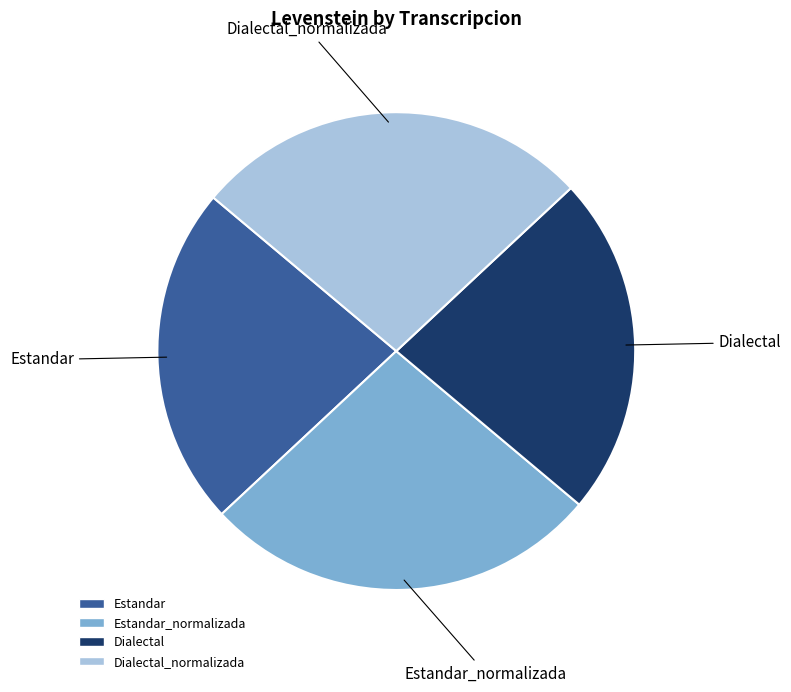

Is there a majority slice in this chart?

No